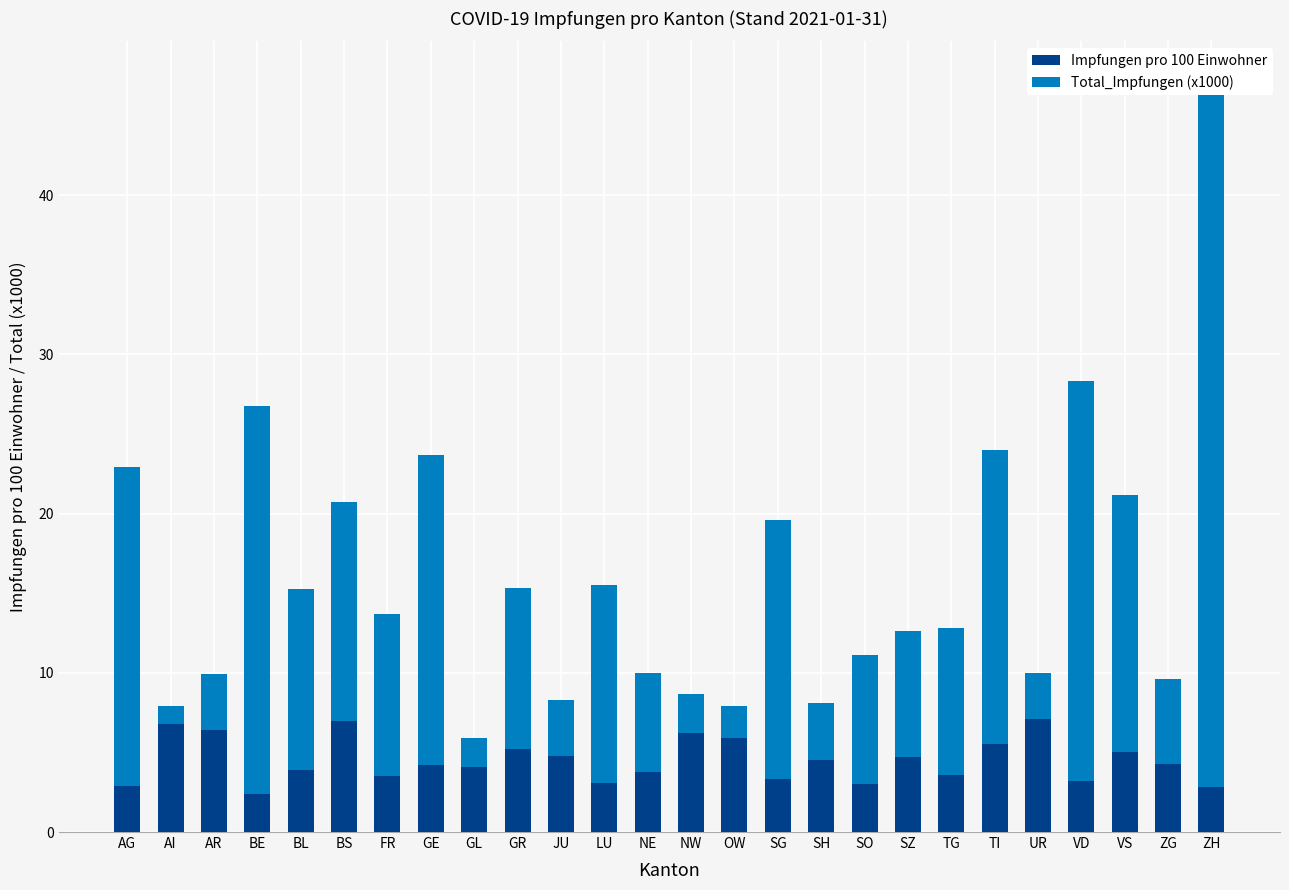

Between SO and TG, which series saw the biggest shift?

Total_Impfungen (x1000)